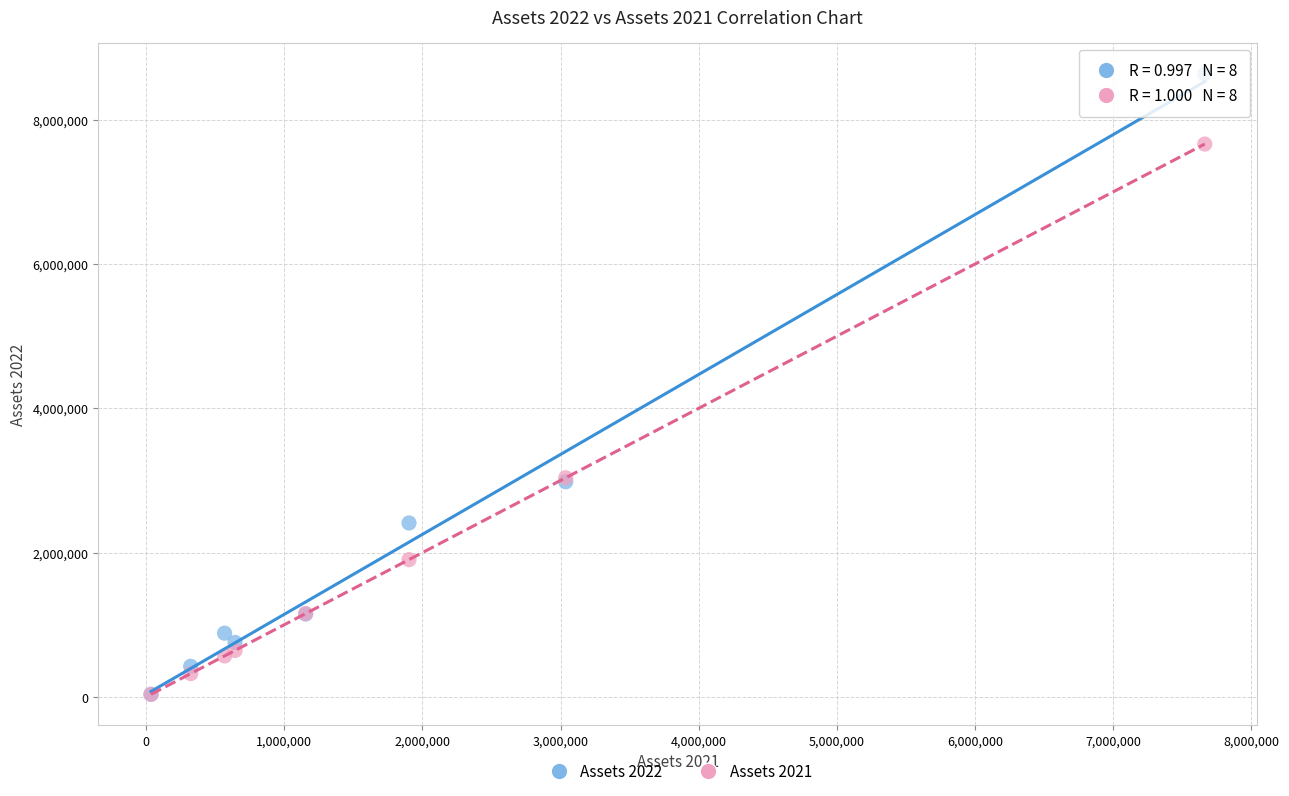

What are all the series names shown in the legend?

Assets 2022, Assets 2021